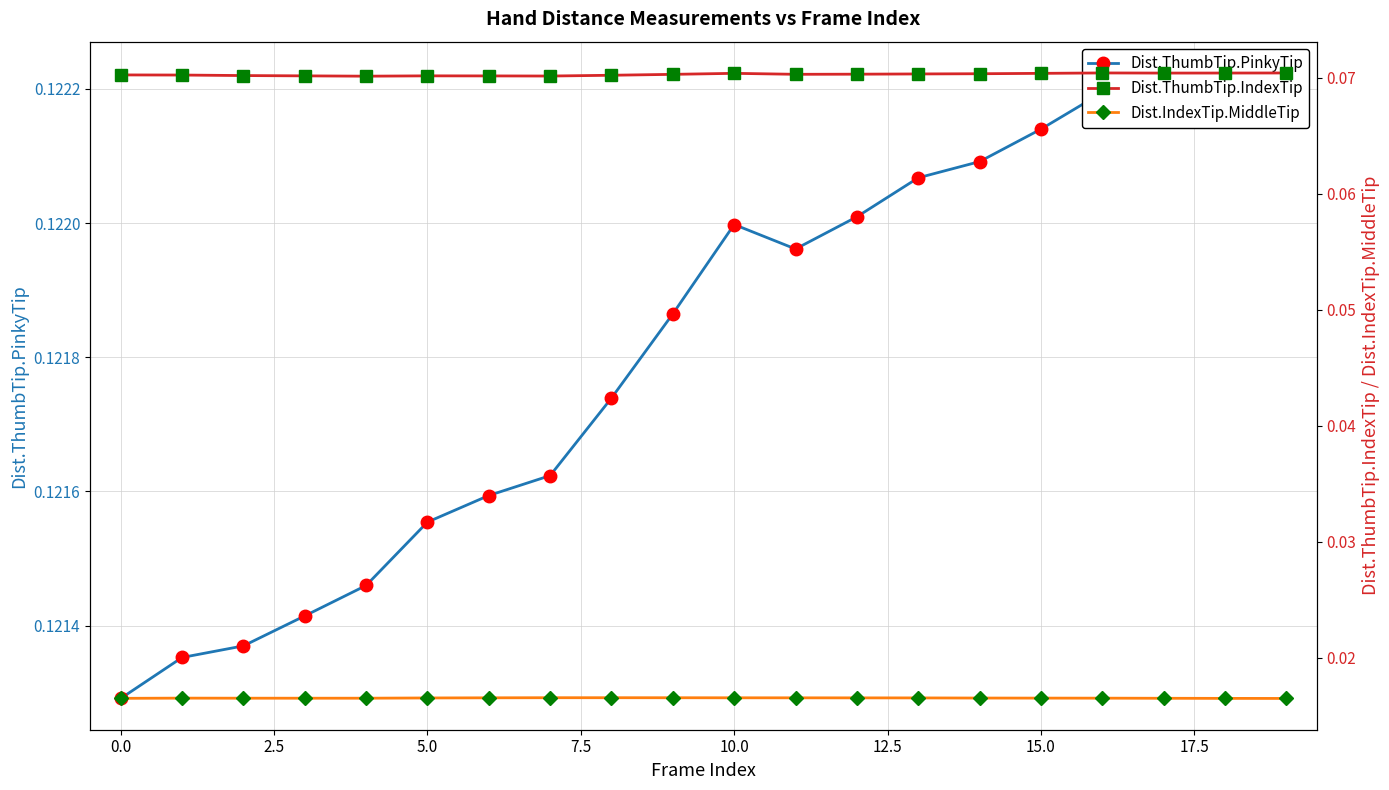

Which series has the largest range (max minus min)?

Dist.ThumbTip.PinkyTip